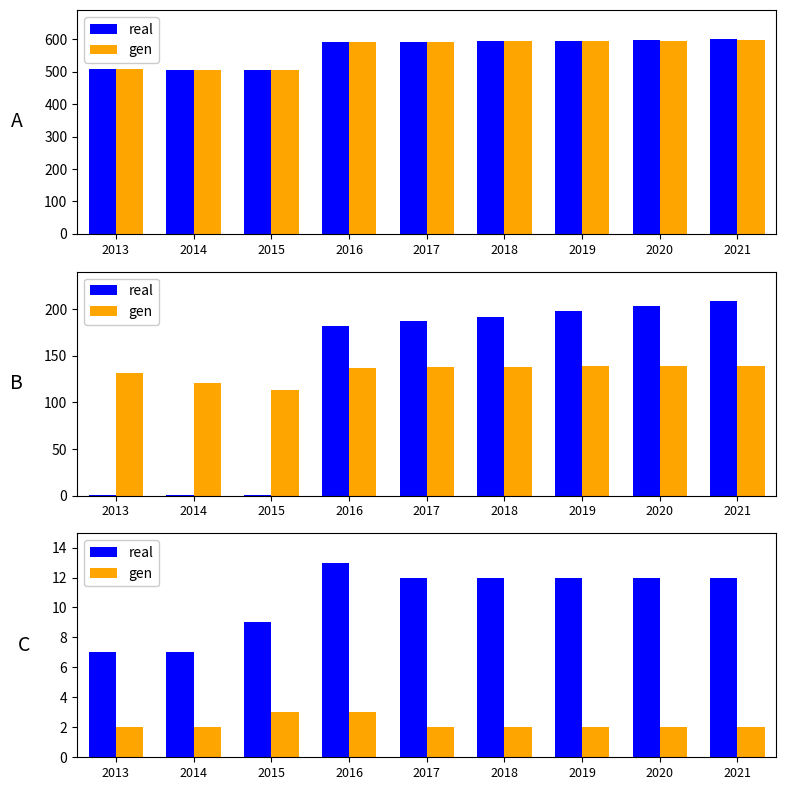

Which category has the highest value in the gen series?

2015